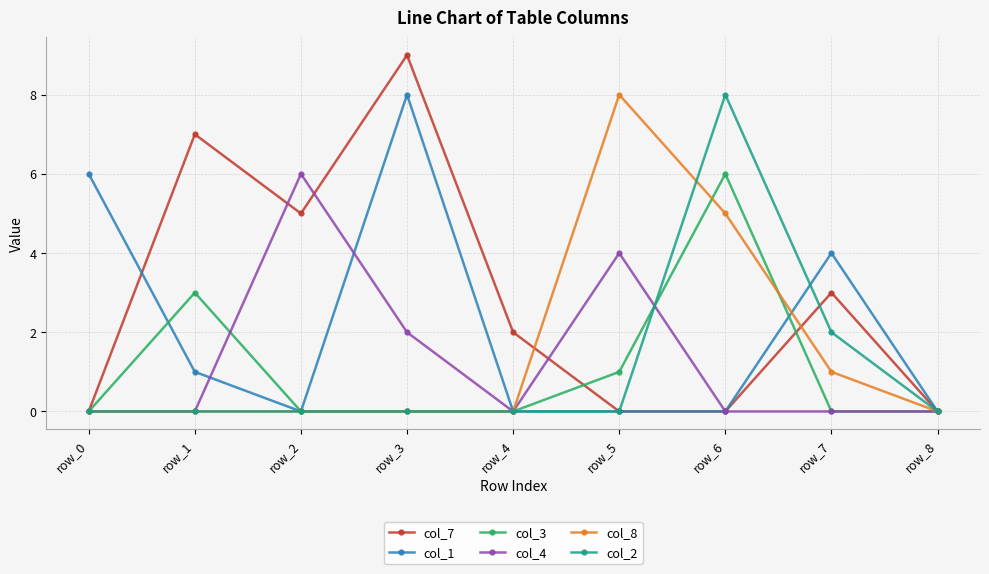

Which series has the widest spread of values?

col_7